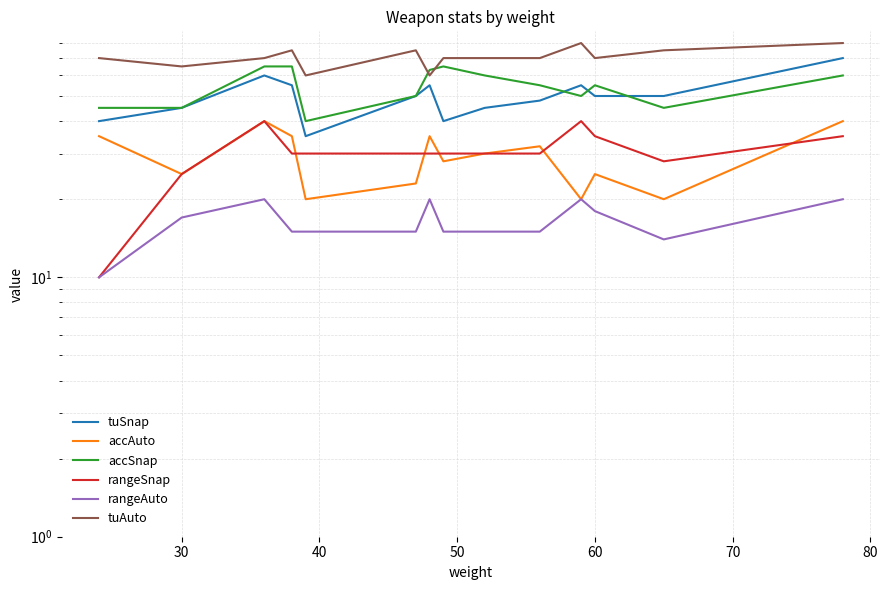

What is the difference between the second highest and second lowest values in the tuAuto series?

20